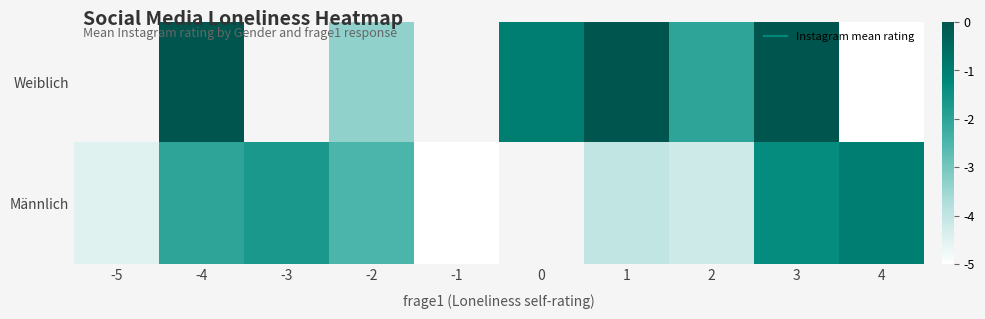

Rank the series by their maximum value, from highest to lowest.

Weiblich, Männlich